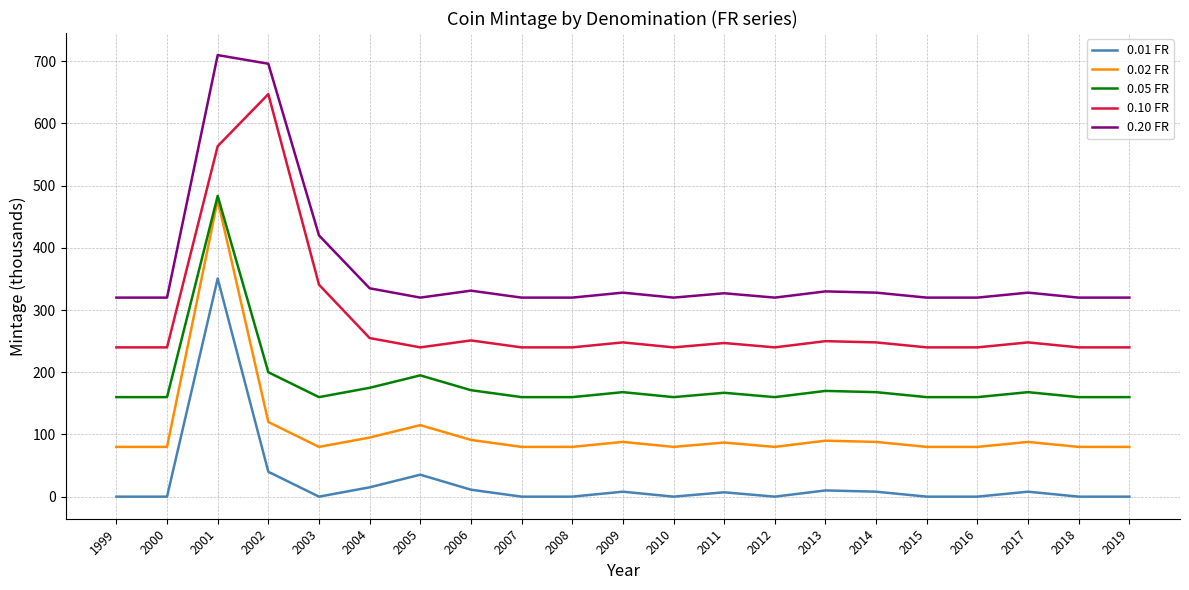

Is it true that 0.05 FR equals 160.0 at 2019?

True